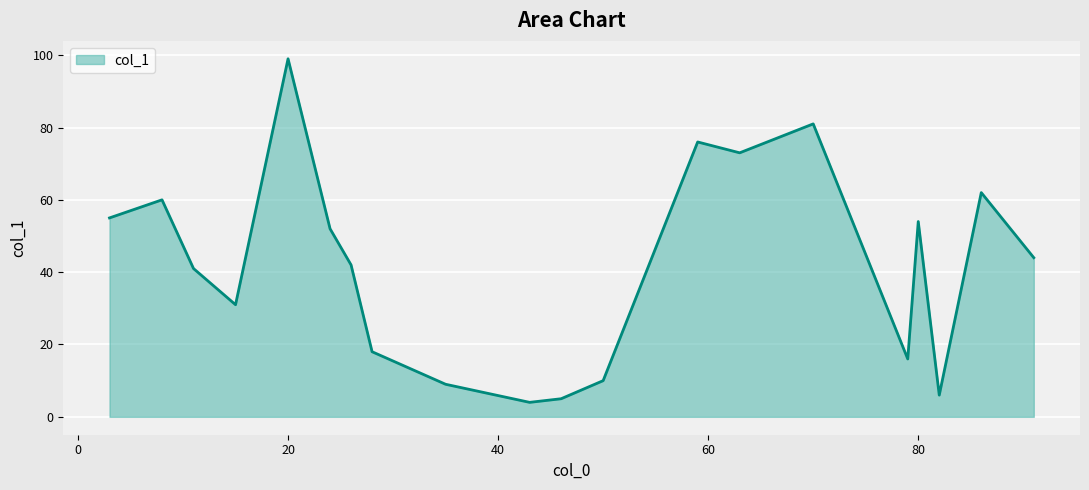

What is the difference between the maximum and minimum values?

95